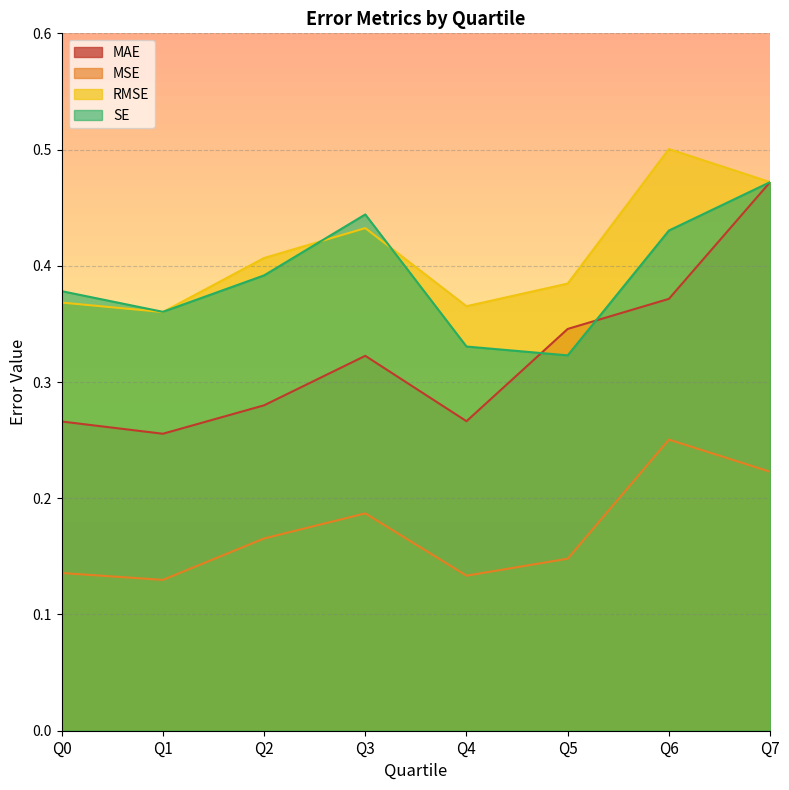

How many MSE values are between 0 and 1?

8